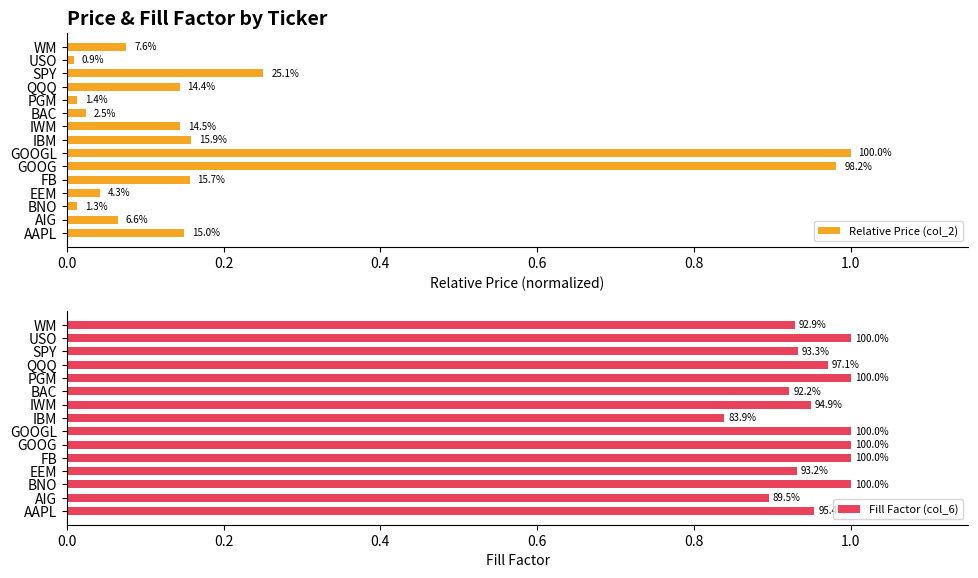

At FB, list the series in order from largest to smallest.

Fill Factor (col_6), Relative Price (col_2)